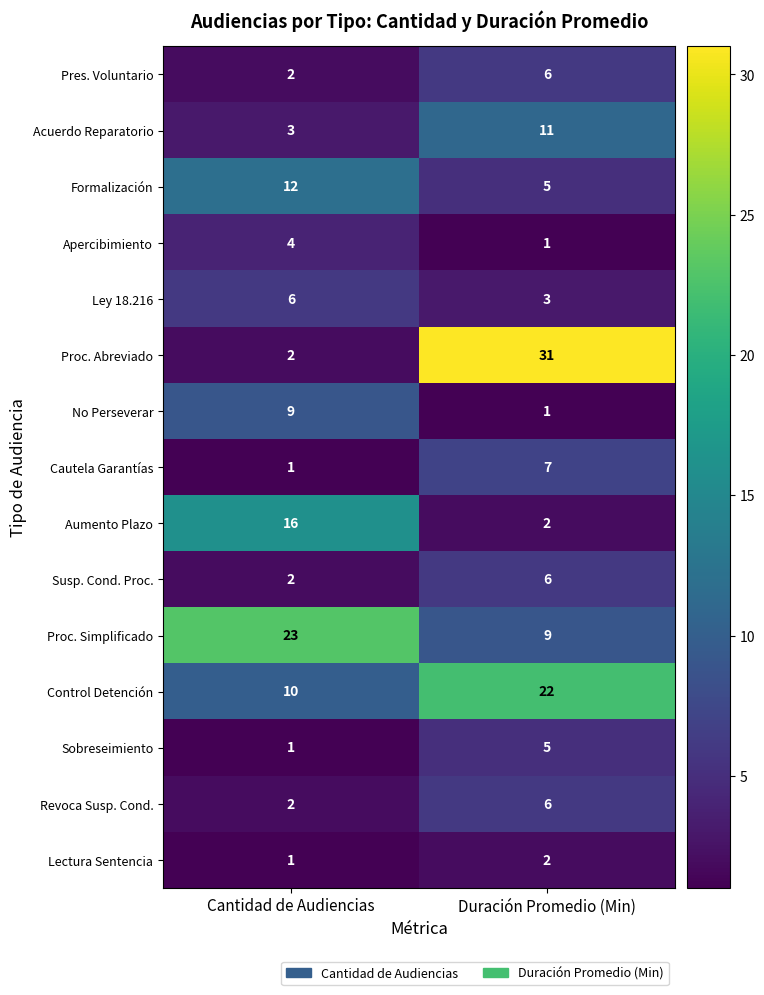

Reading right to left, transcribe all the data shown in this chart.

Pres. Voluntario: 6	2
Acuerdo Reparatorio: 11	3
Formalización: 5	12
Apercibimiento: 1	4
Ley 18.216: 3	6
Proc. Abreviado: 31	2
No Perseverar: 1	9
Cautela Garantías: 7	1
Aumento Plazo: 2	16
Susp. Cond. Proc.: 6	2
Proc. Simplificado: 9	23
Control Detención: 22	10
Sobreseimiento: 5	1
Revoca Susp. Cond.: 6	2
Lectura Sentencia: 2	1